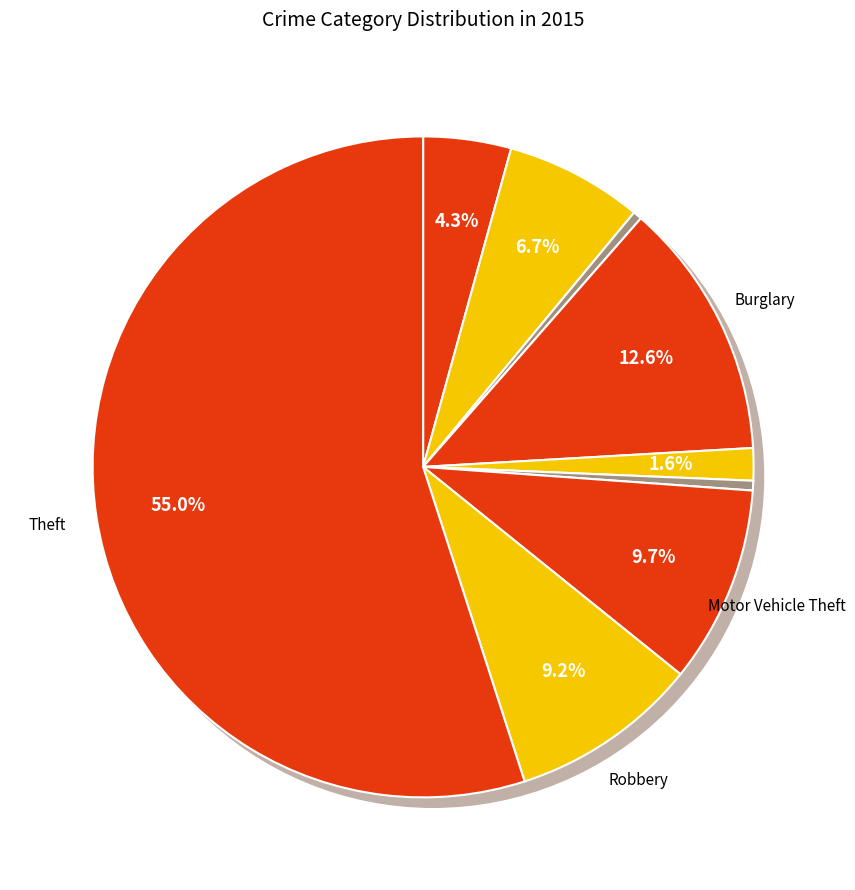

True or false: Aggravated Assault accounts for 19% of the total.

False